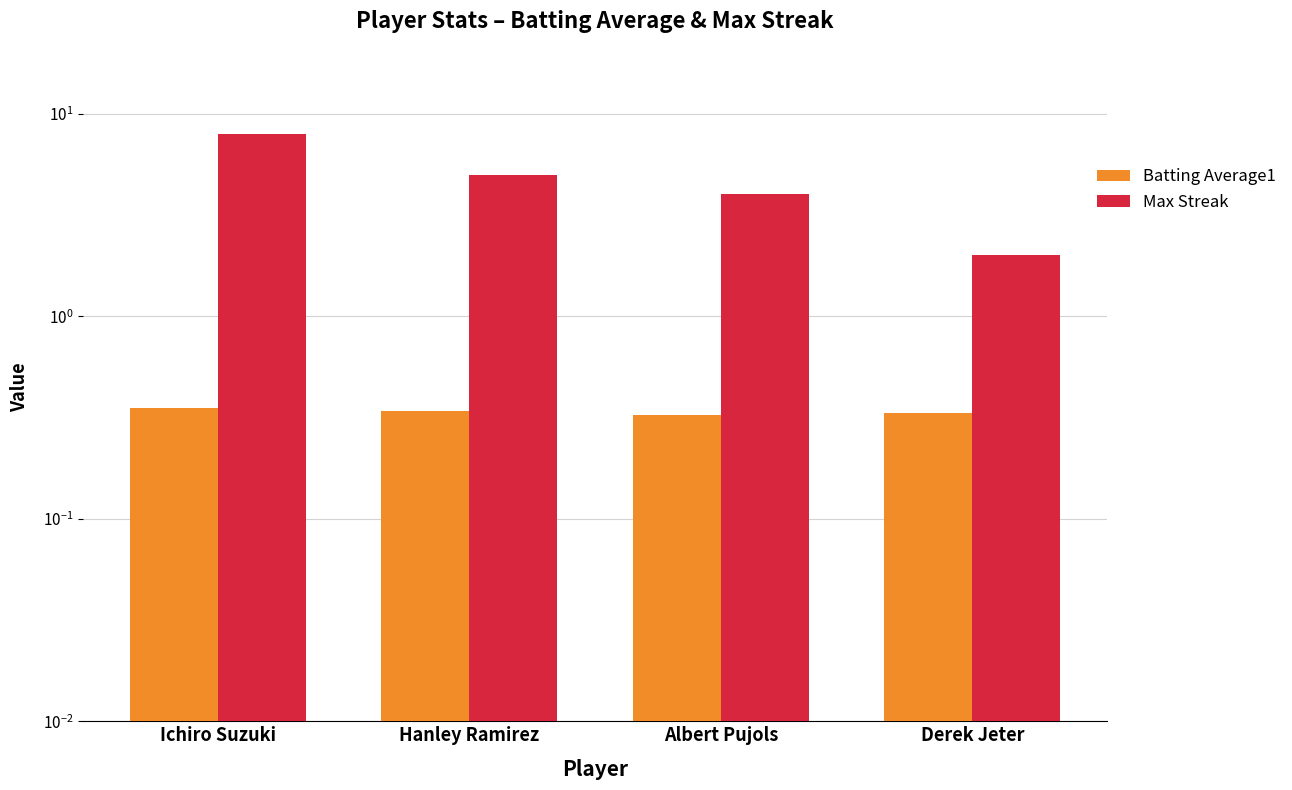

Which series has the largest total across all categories?

Max Streak